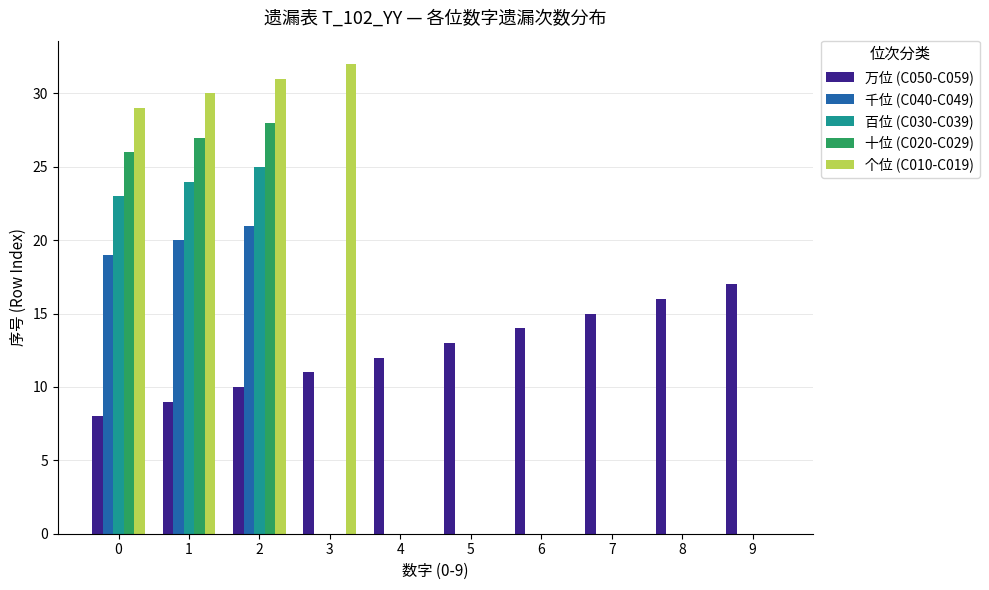

What is the spread (max minus min) of values at 9?

17